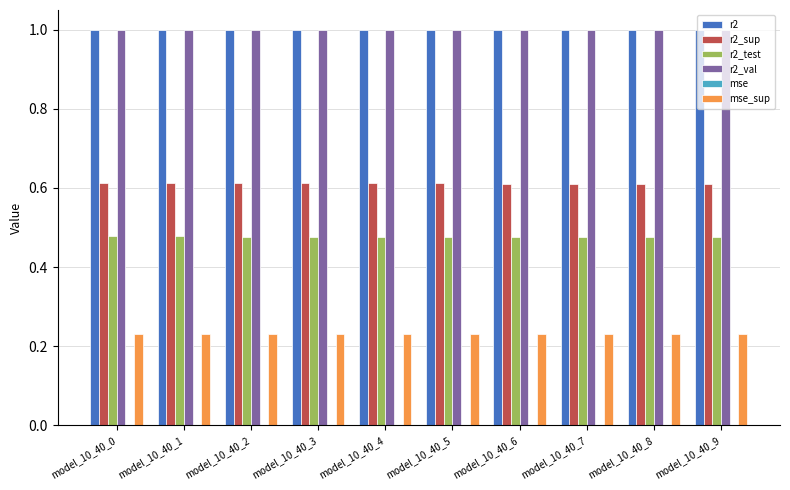

What is the sum of all r2_sup values?

6.1